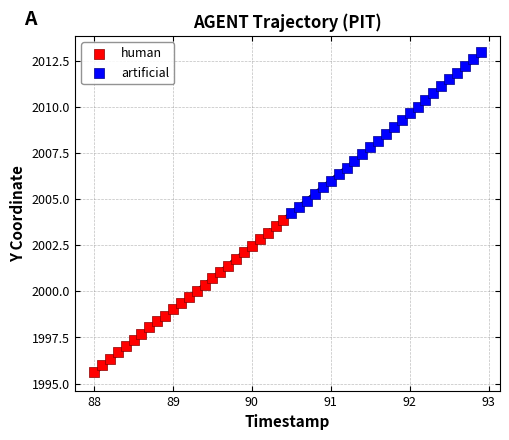

Which series has the widest spread of Y values?

artificial